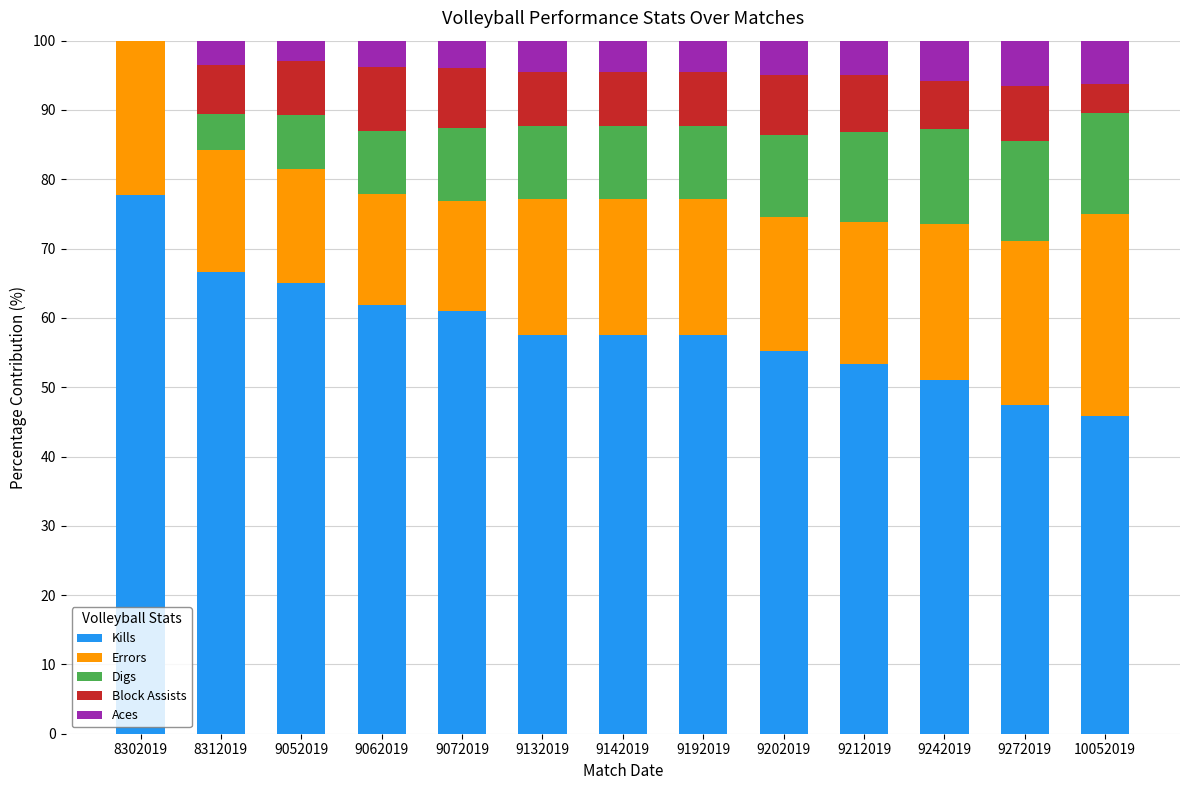

At which label does Kills reach its peak?

8302019